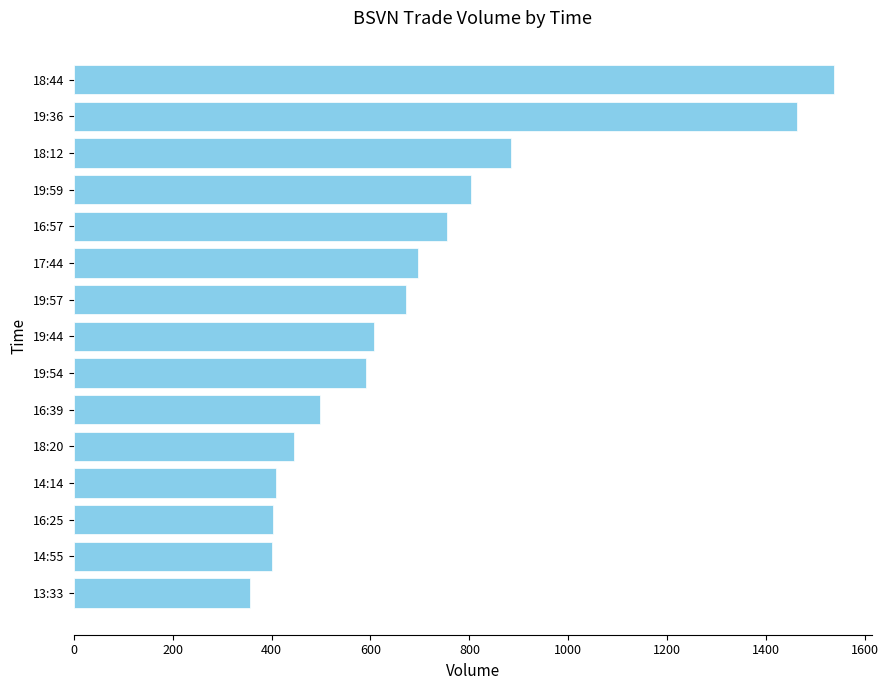

How many values are below 607?

7